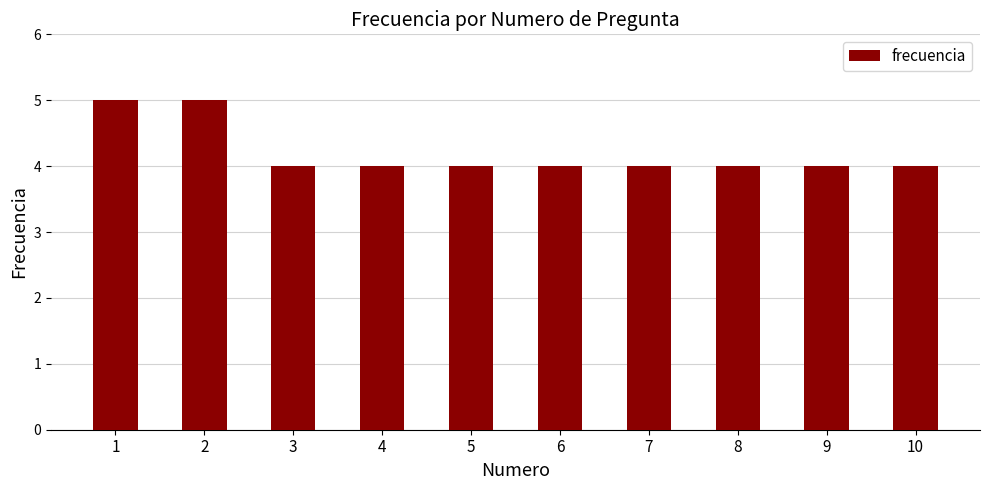

Reading right to left, extract all data points from this chart.

10=4	9=4	8=4	7=4	6=4	5=4	4=4	3=4	2=5	1=5